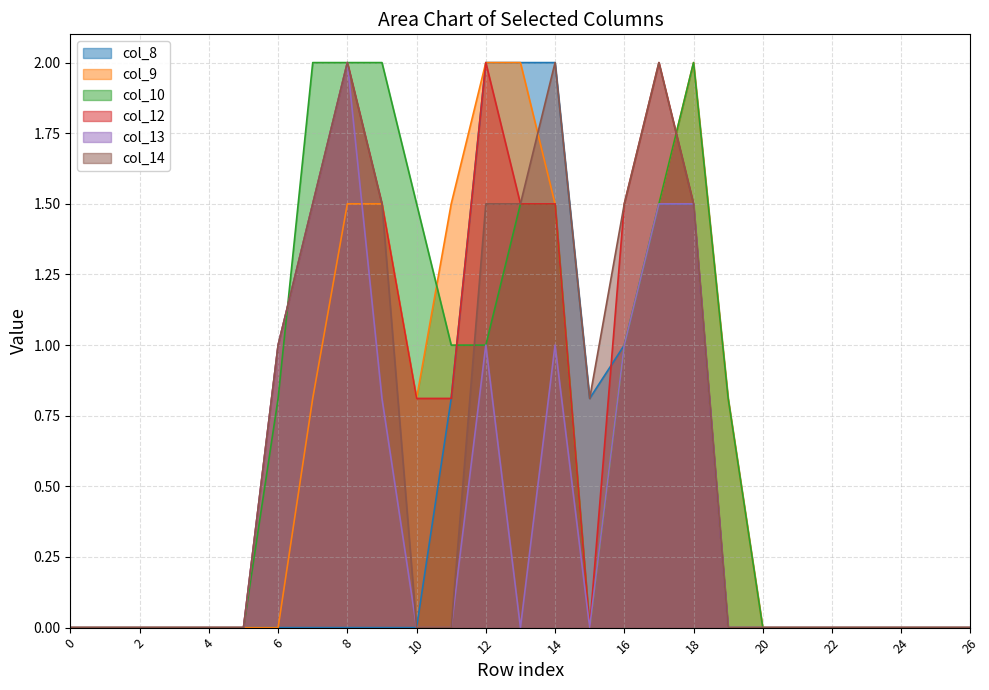

Count the number of categories in the chart.

27